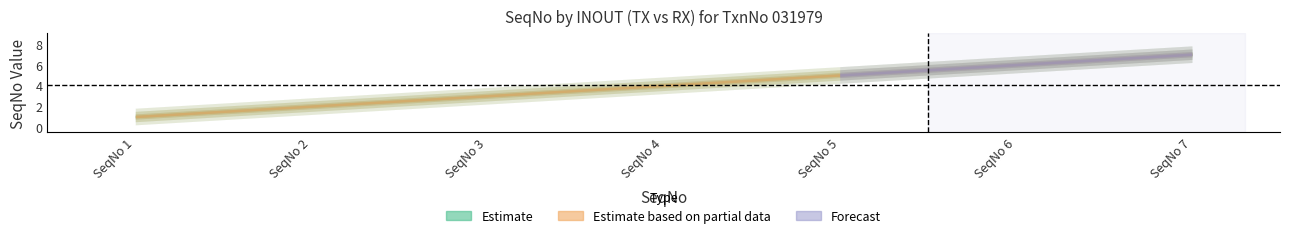

What is the highest value of the TX_SeqNo series?

7